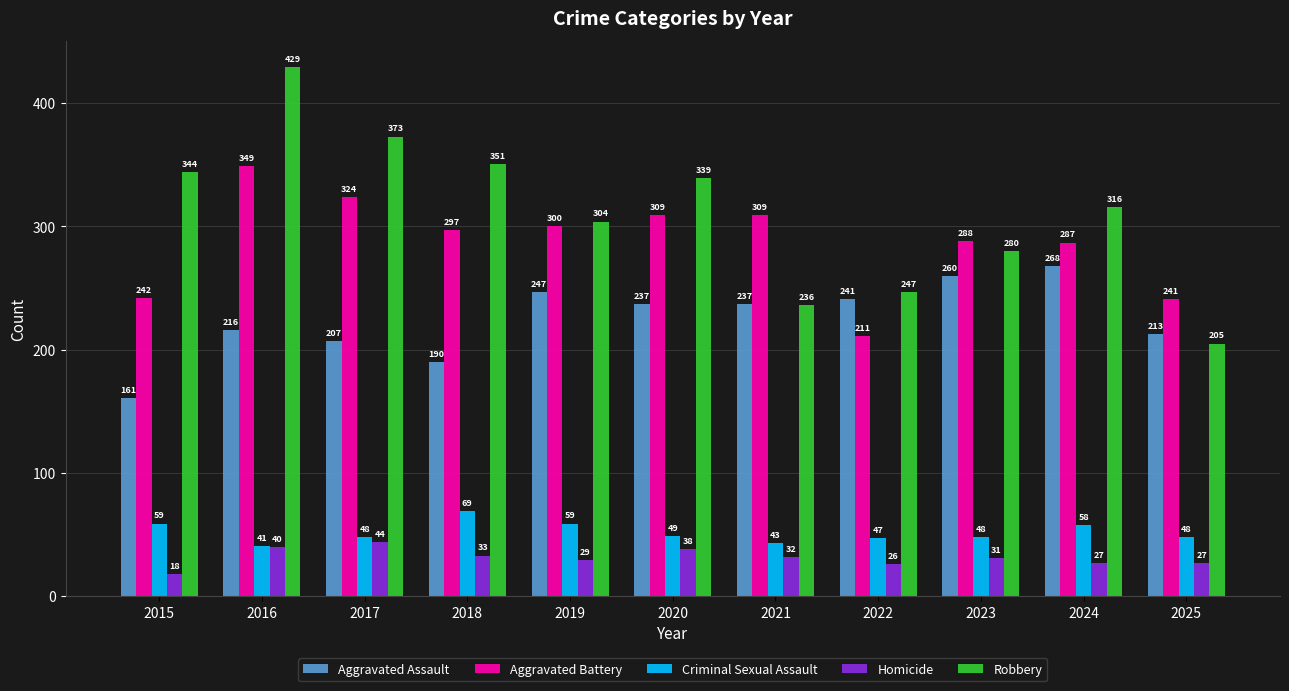

How many distinct data groups are displayed?

5